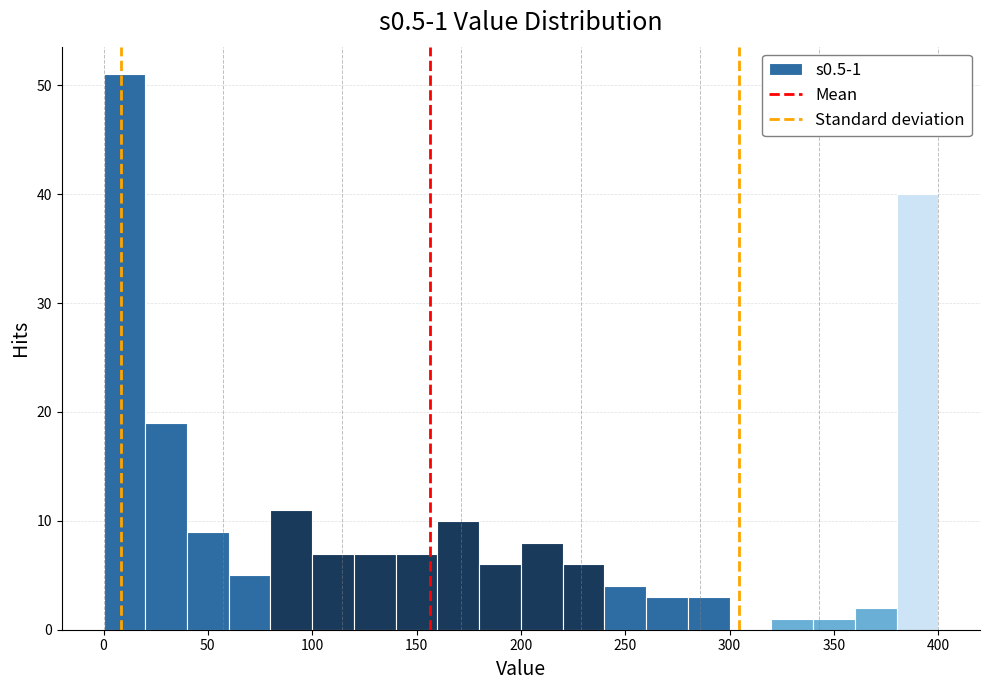

Over which range of the x-axis is the bar tallest?

0 to 20